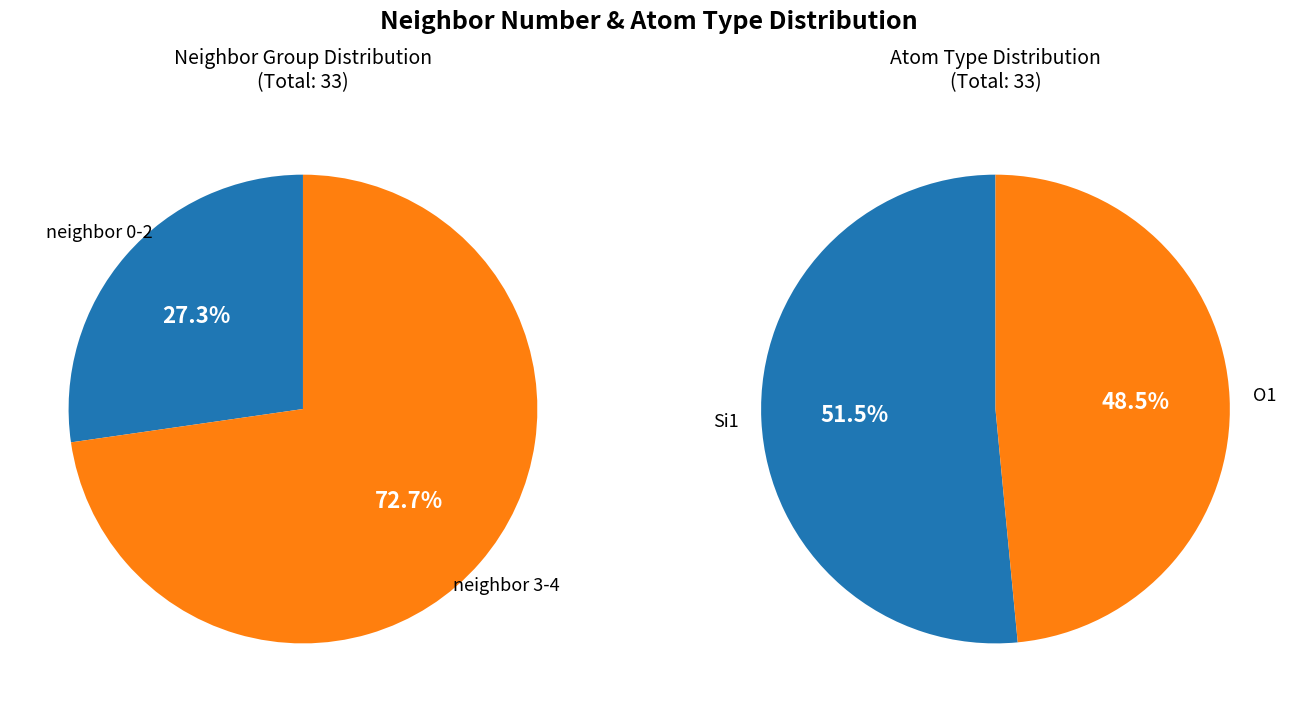

Is it true that 3 is 43% of the pie?

False